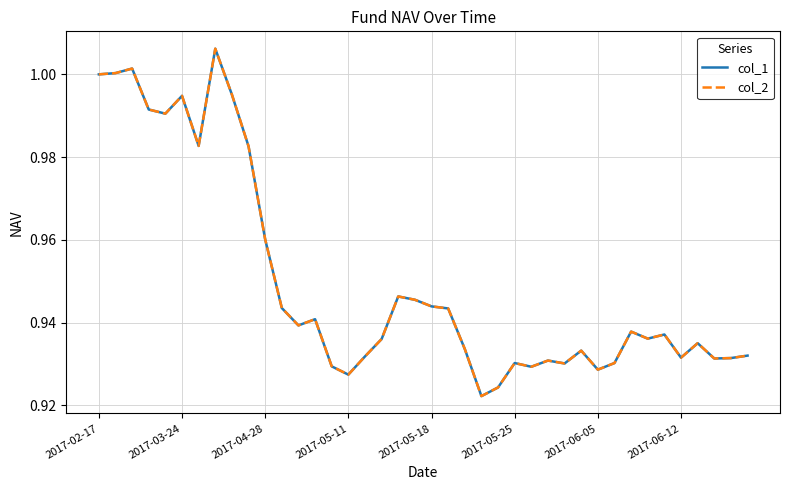

Does the chart display data point markers on the line(s)?

No